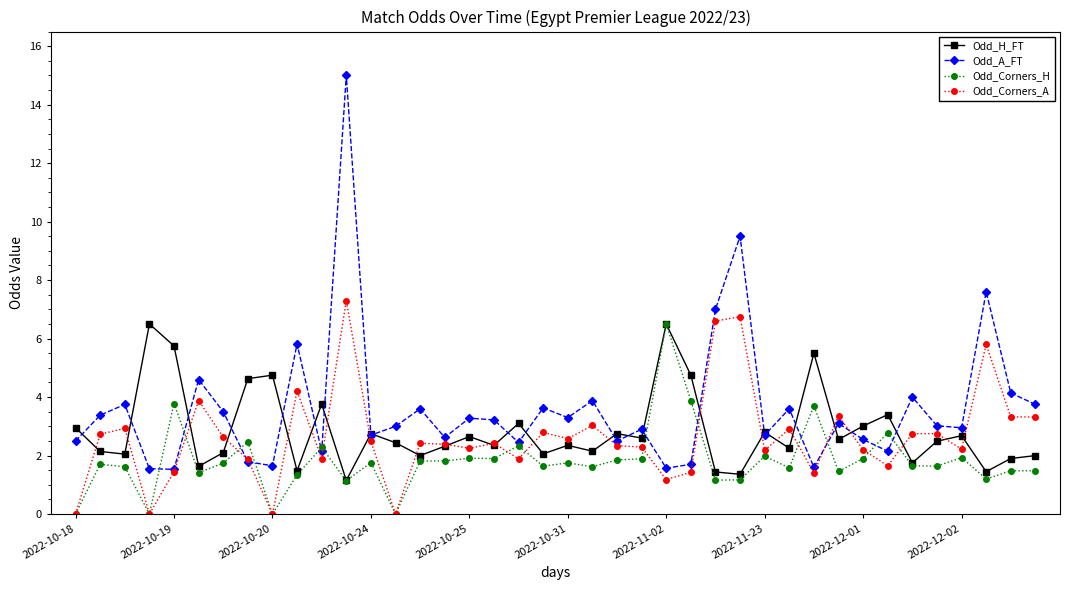

Which series has the widest spread of values?

Odd_A_FT